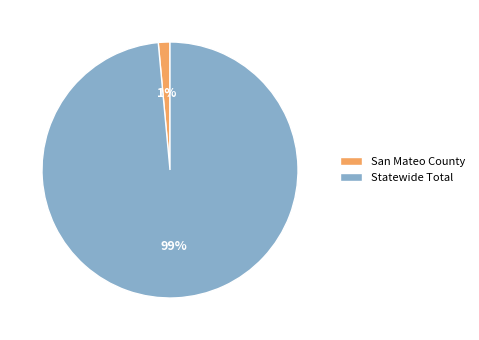

Which slice represents more than half of the pie?

Statewide Total